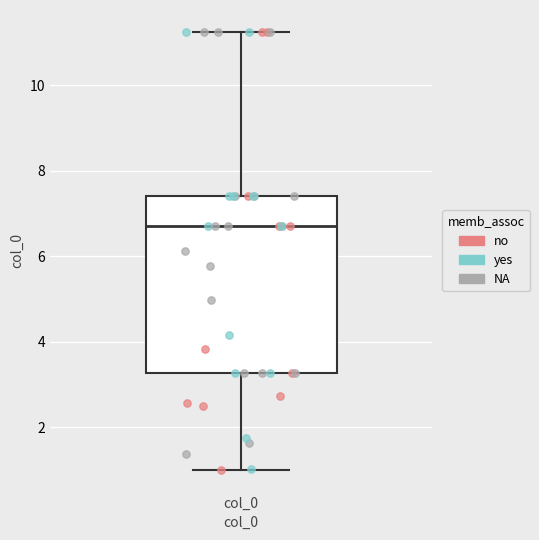

Where is the upper edge of the box for col_0 on the y-axis? The values are not printed on the chart, so give them approximately, as read against the axis.

7.4